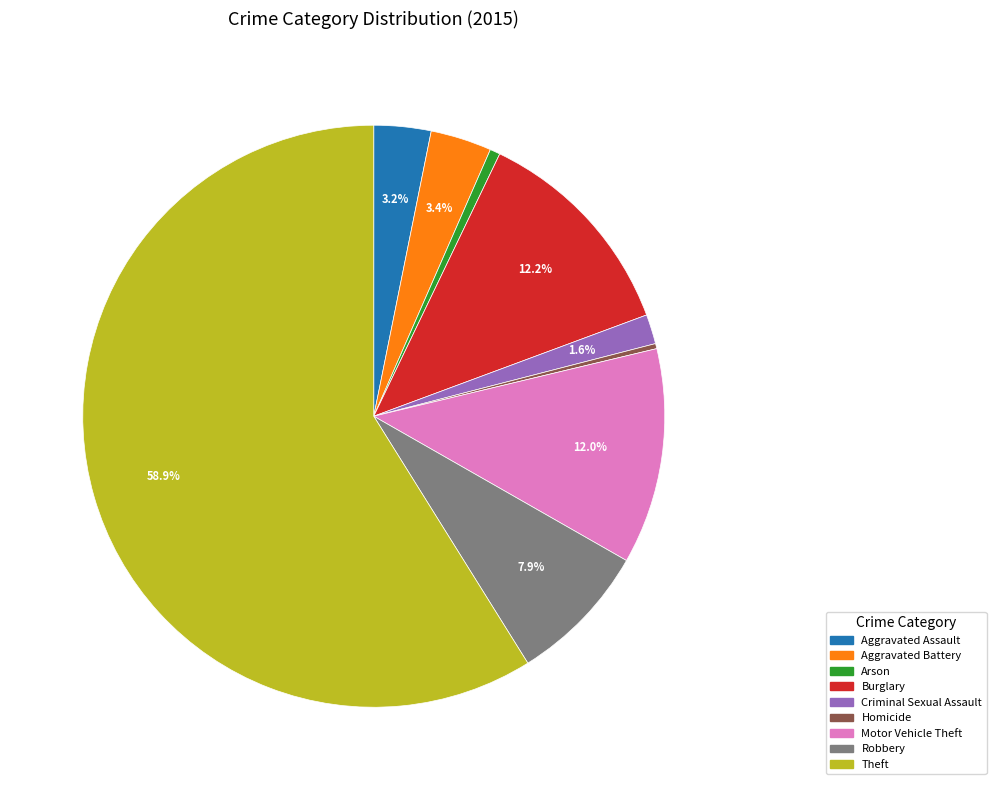

Combined, do Theft and Robbery account for over 50%?

Yes